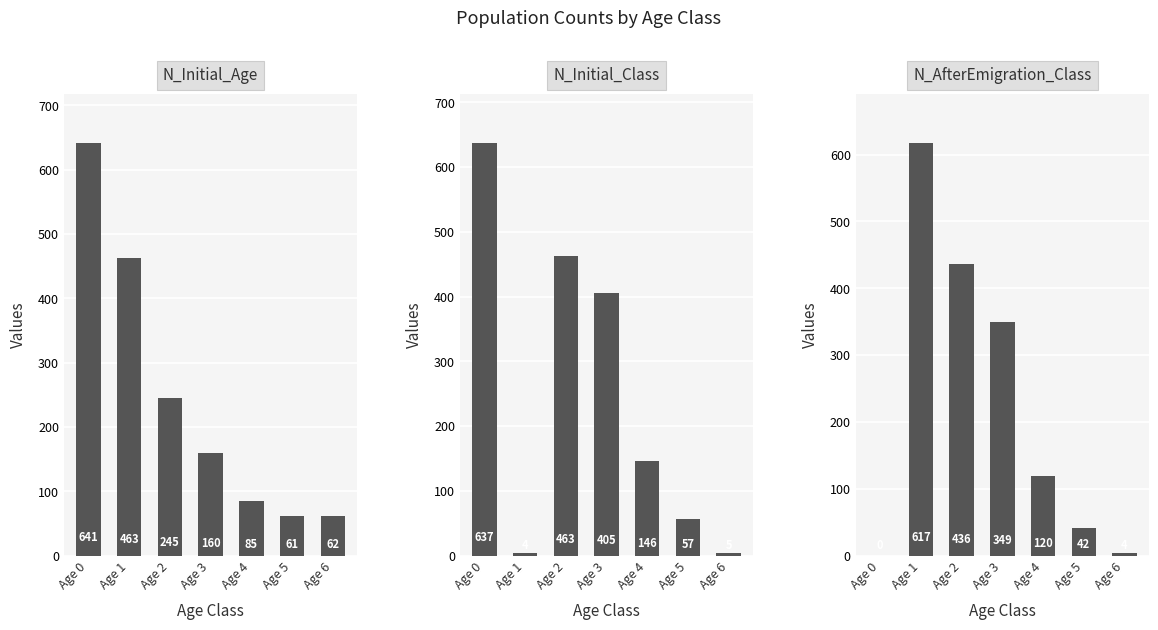

Rank the series by their maximum value, from lowest to highest.

N_AfterEmigration_Class, N_Initial_Class, N_Initial_Age